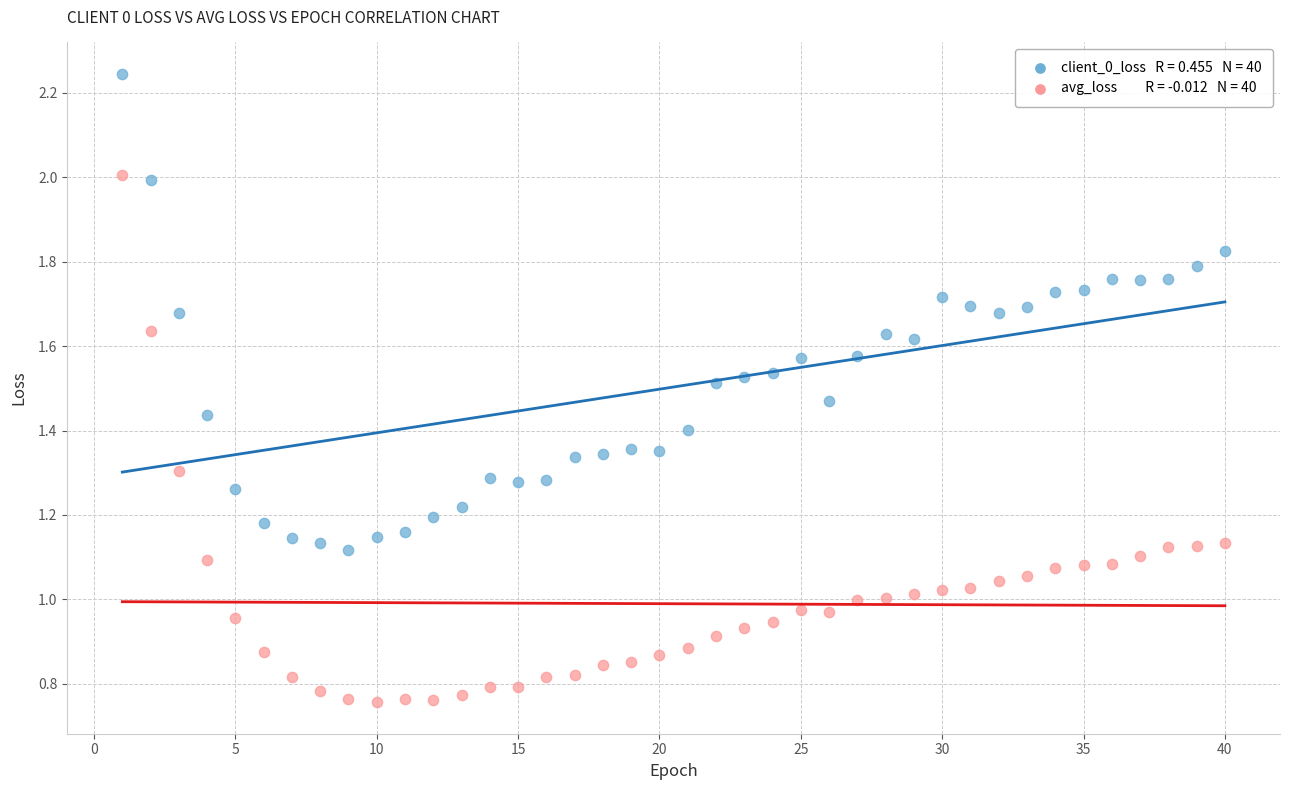

Across all data points, what is the range of X values (max minus min)?

39.0